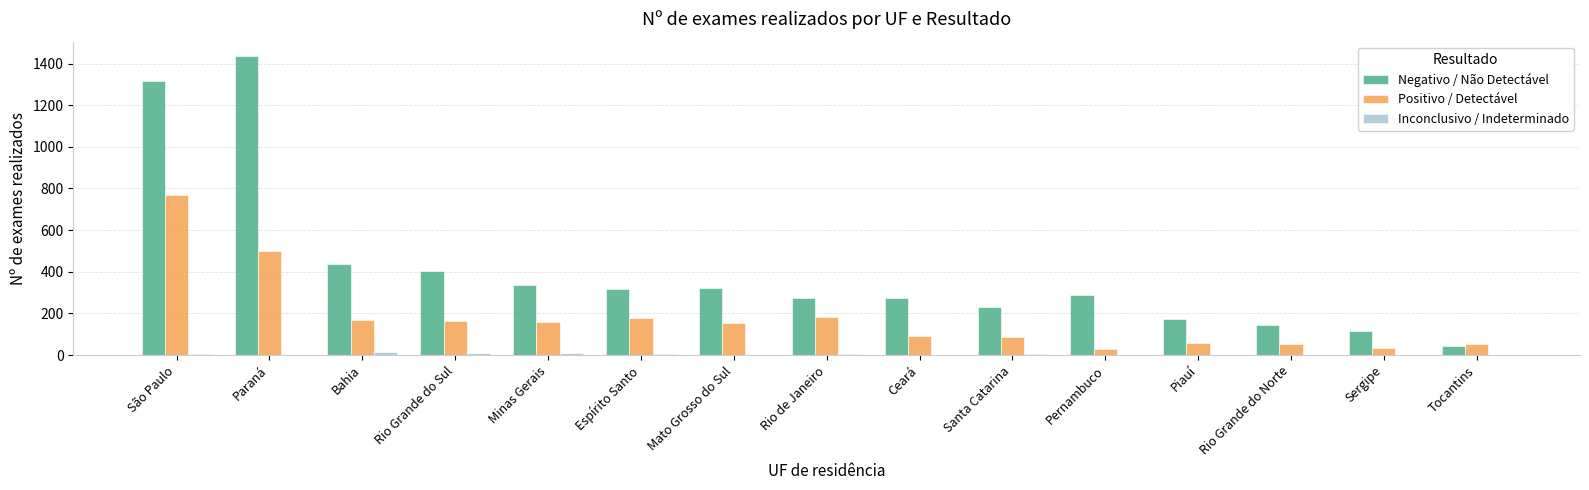

Is it true that Positivo / Detectável equals 184 at Rio de Janeiro?

True